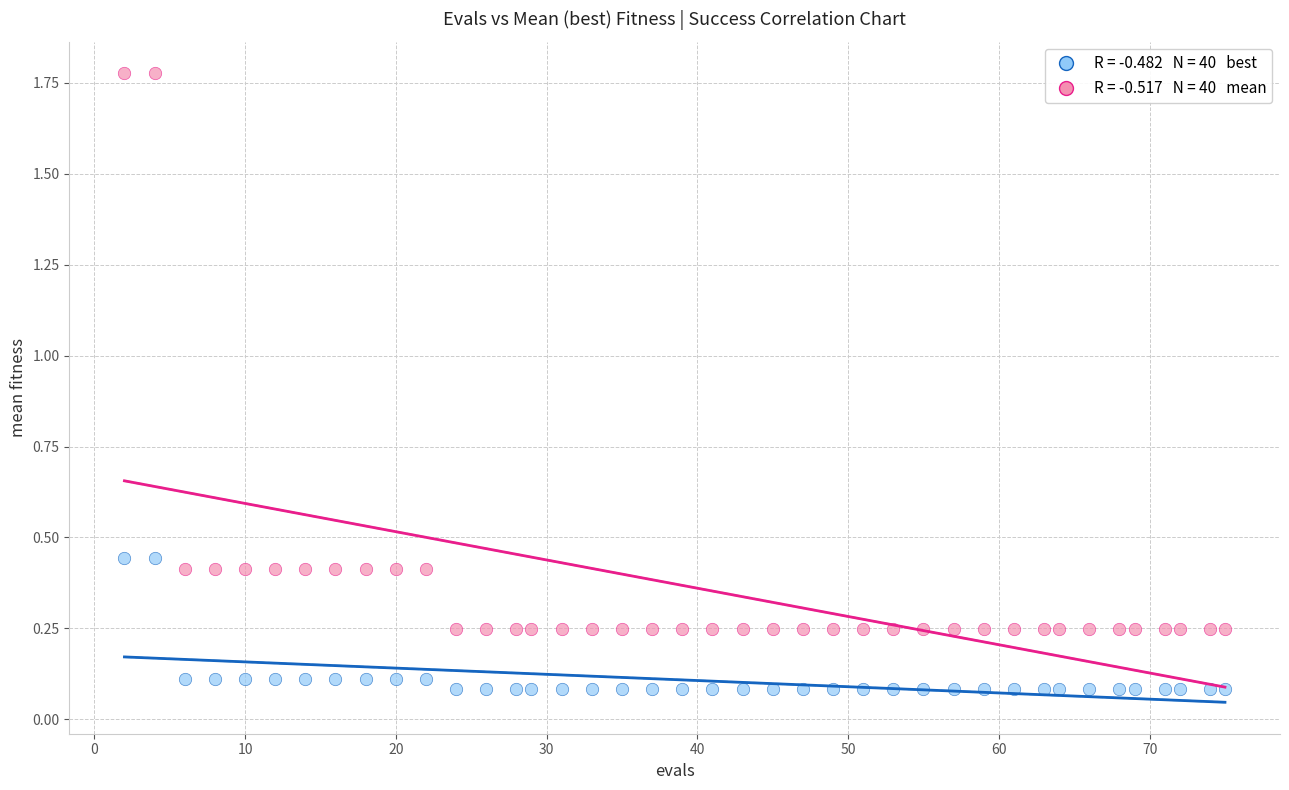

Across all data points, what is the range of Y values (max minus min)?

1.7